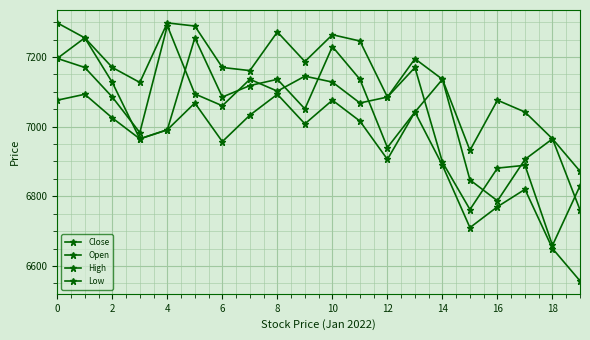

Is this an area chart (filled region under the line)?

No